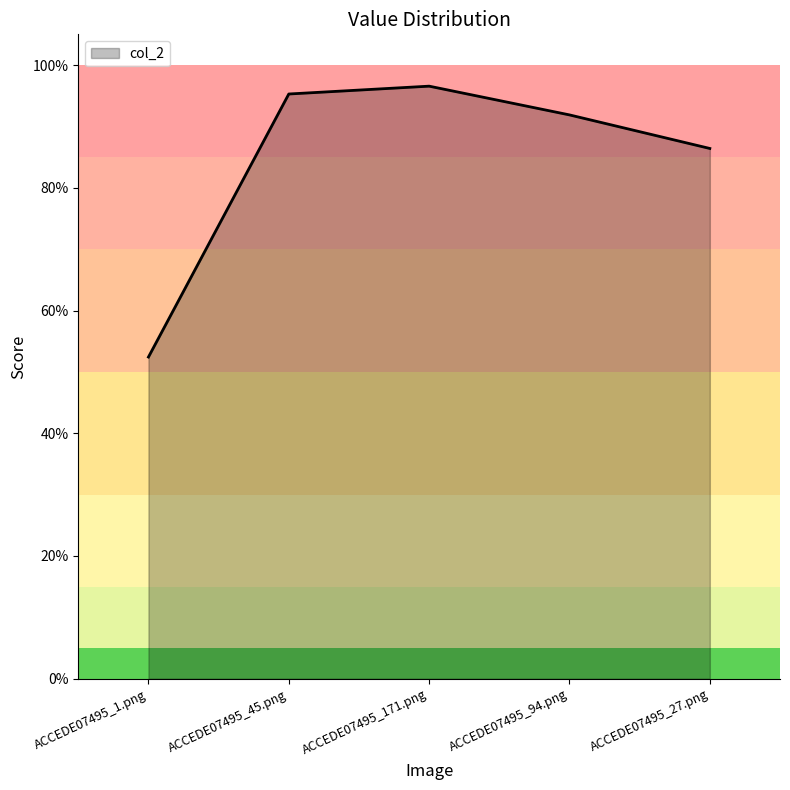

Rank the categories by value from highest to lowest.

ACCEDE07495_171.png, ACCEDE07495_45.png, ACCEDE07495_94.png, ACCEDE07495_27.png, ACCEDE07495_1.png